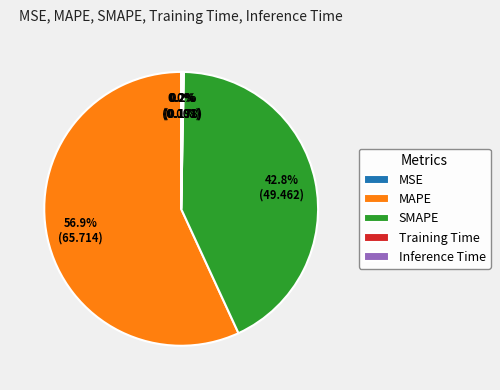

Which category has the biggest portion of the pie?

MAPE